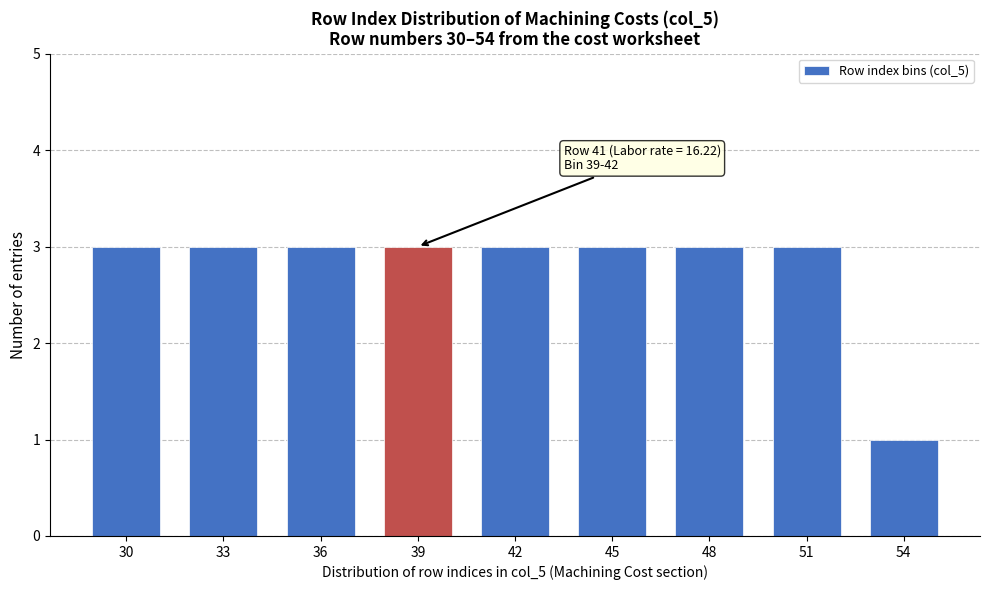

Reading left to right, transcribe all the data shown in this chart.

30=3	33=3	36=3	39=3	42=3	45=3	48=3	51=3	54=1